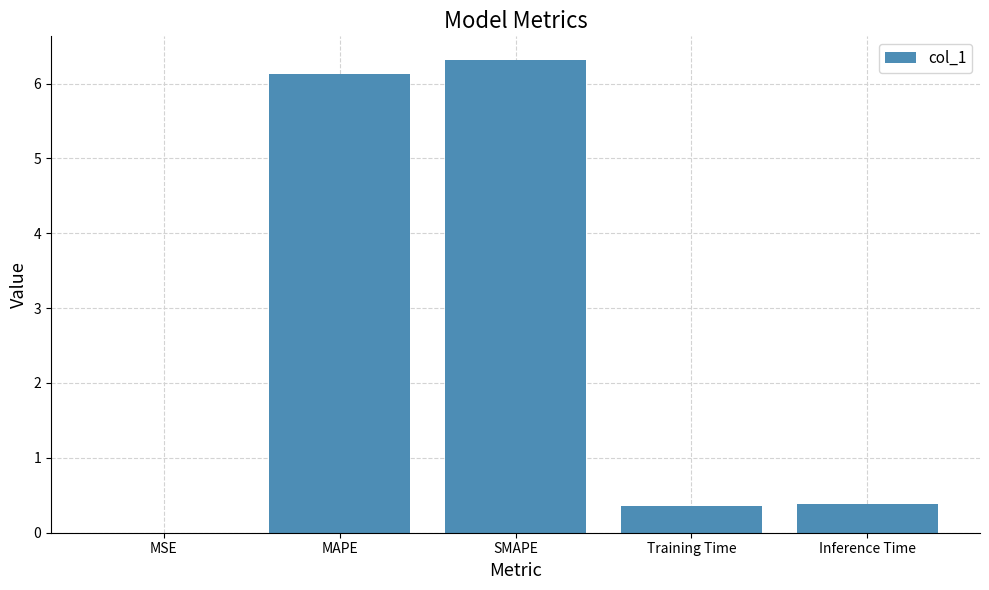

What is the sum of the values at Inference Time and Training Time?

0.7